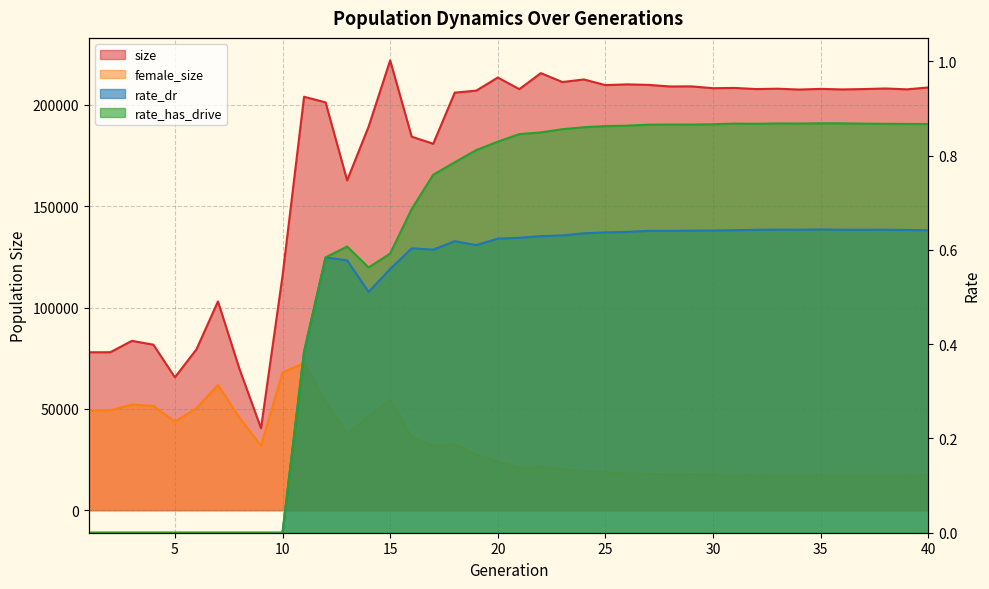

True or false: rate_has_drive has more than 1 points higher than both neighbors.

True